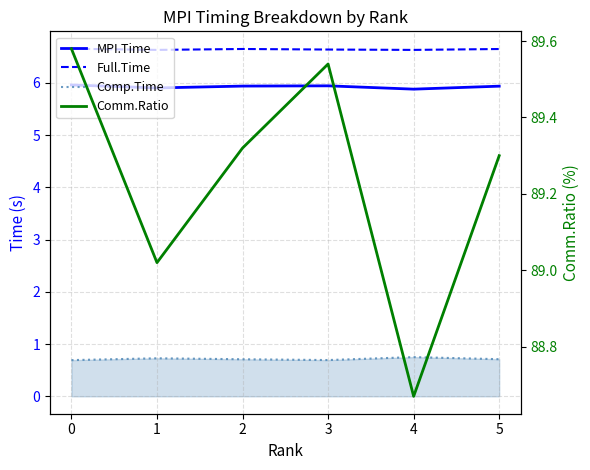

Reading left to right, transcribe all the data shown in this chart.

MPI.Time: 0=6.0	1=5.9	2=5.9	3=5.9	4=5.9	5=5.9
Full.Time: 0=6.7	1=6.6	2=6.7	3=6.6	4=6.6	5=6.6
Comp.Time: 0=0.7	1=0.7	2=0.7	3=0.7	4=0.8	5=0.7
Comm.Ratio: 0=89.6	1=89.0	2=89.3	3=89.5	4=88.7	5=89.3